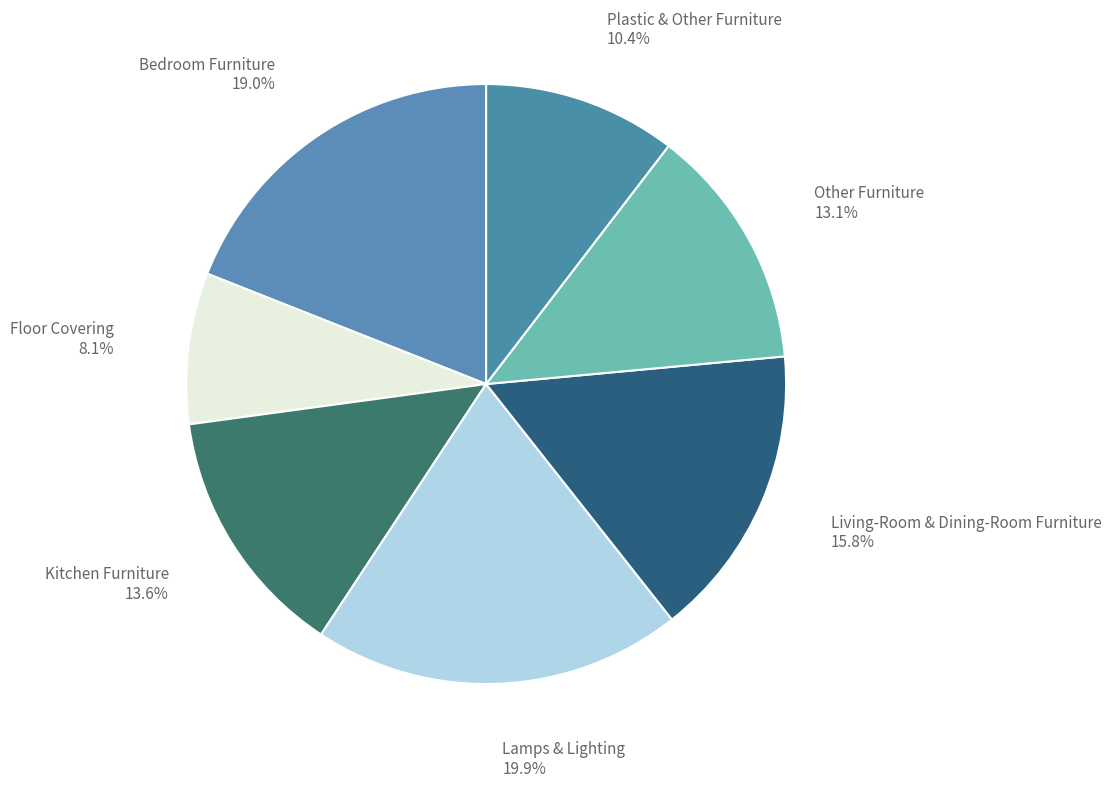

Is it true that Bedroom Furniture is 19% of the pie?

True